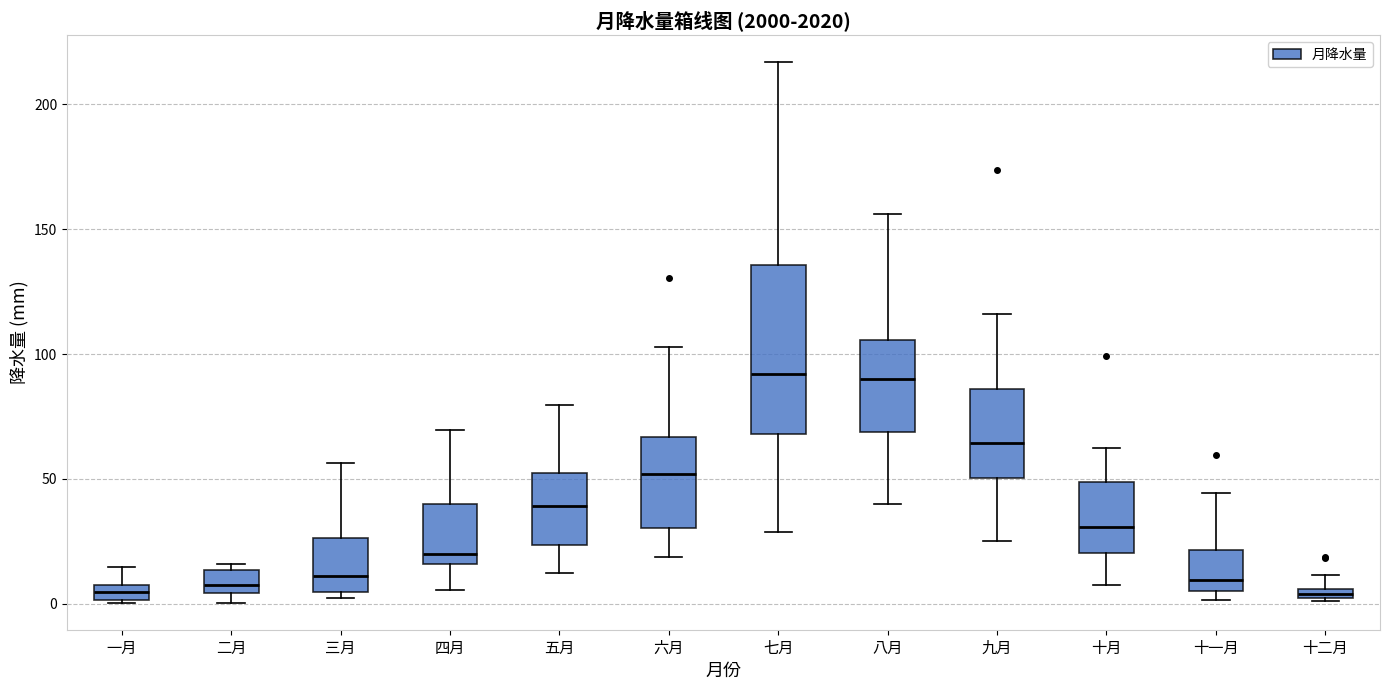

Comparing the boxes themselves (not the whiskers), which one is the tallest?

七月